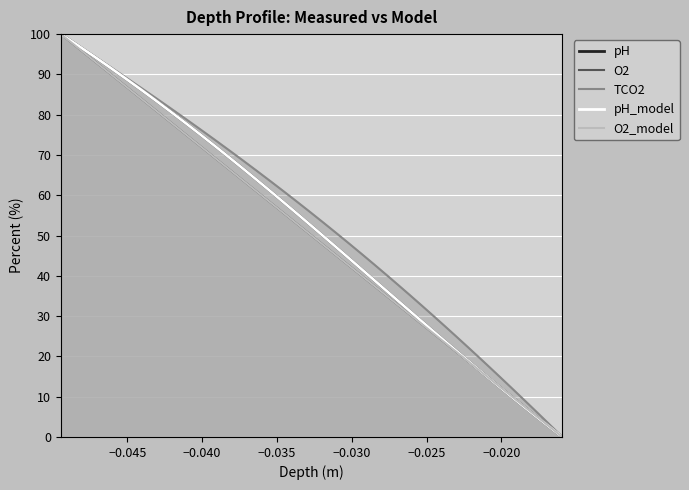

True or false: O2 has more than 2 interior local peaks.

False